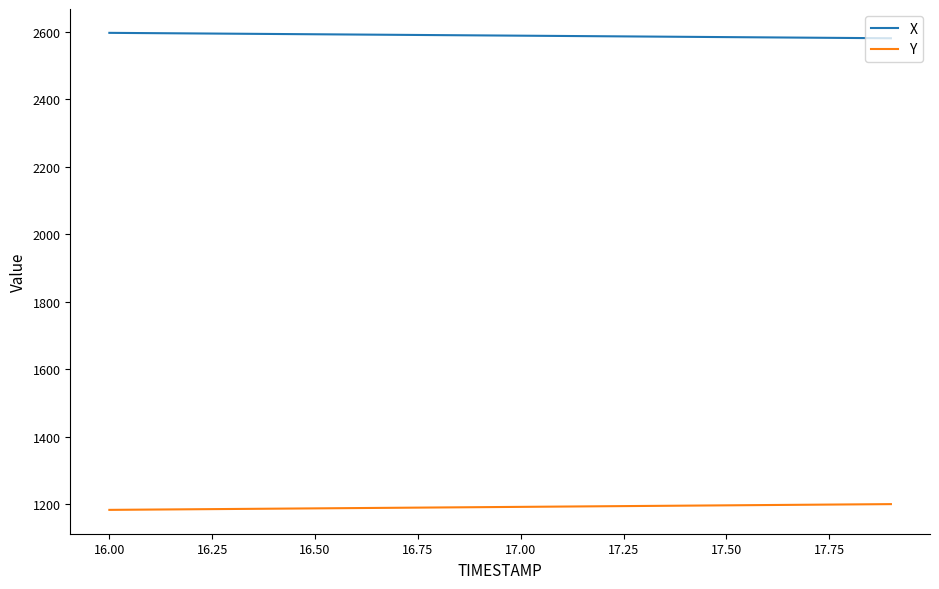

What is the minimum value shown in the chart?

1182.8